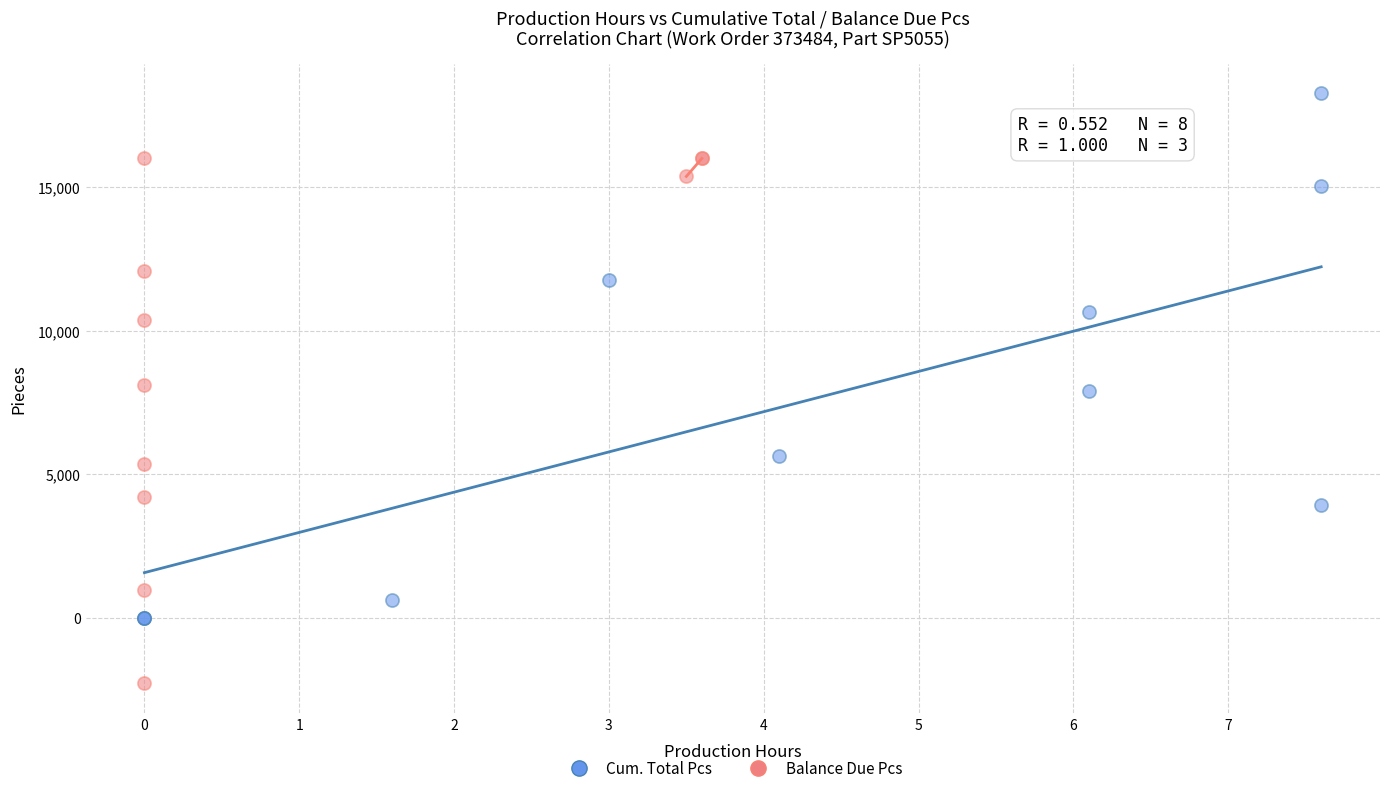

Which series reaches the maximum Y coordinate?

Cum. Total Pcs